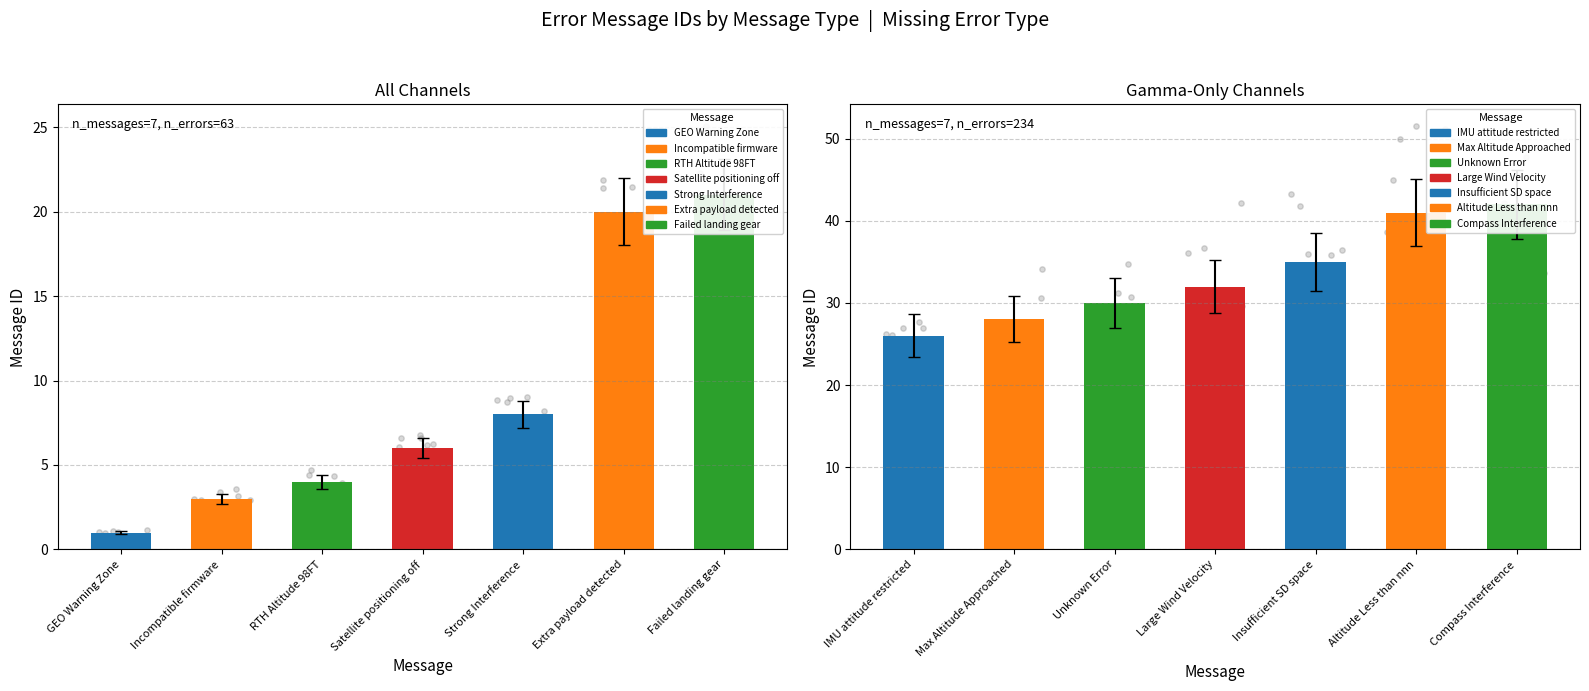

What is the change in value from Max Altitude Approached to Unknown Error?

+2